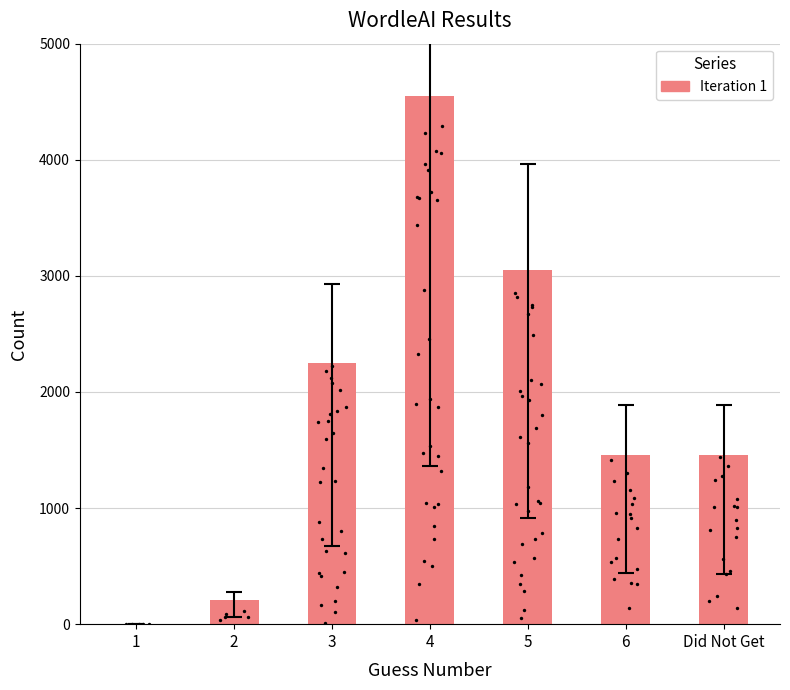

Which has a higher value, Did Not Get or 1?

Did Not Get